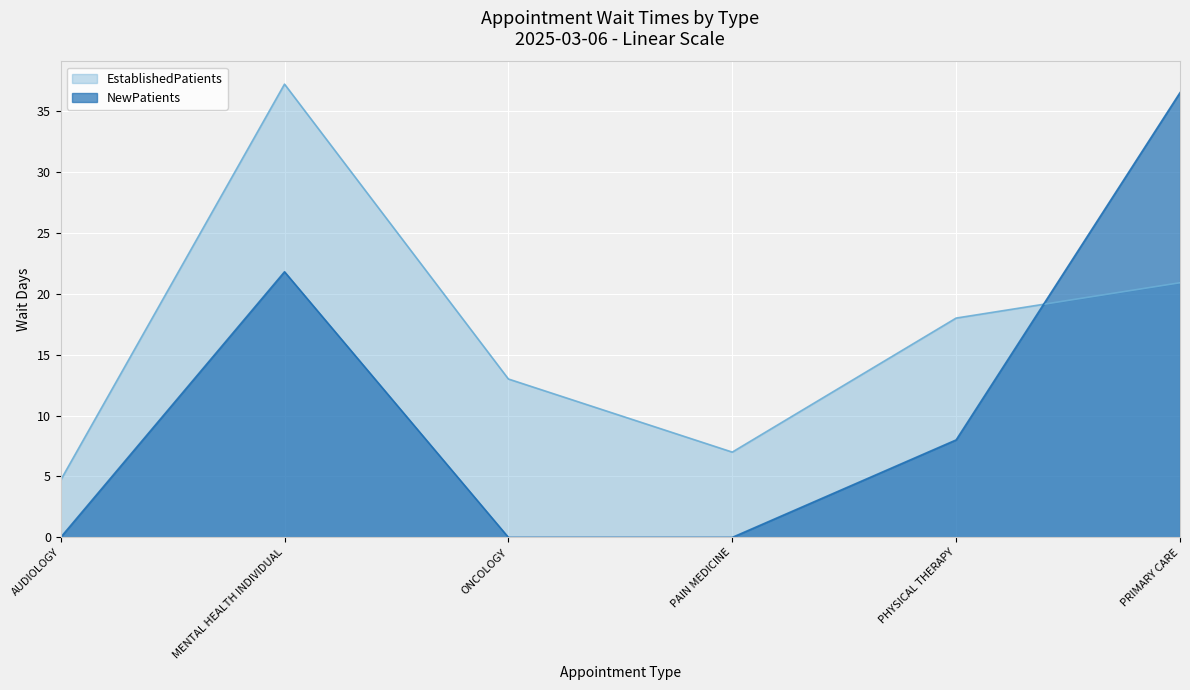

What is the value of the NewPatients point at the 6th from the left?

36.5